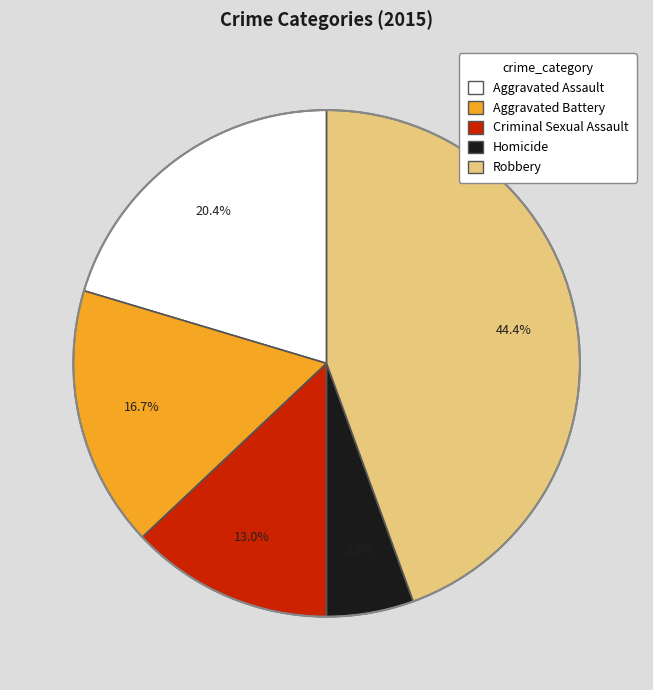

Does any single category account for the majority?

No